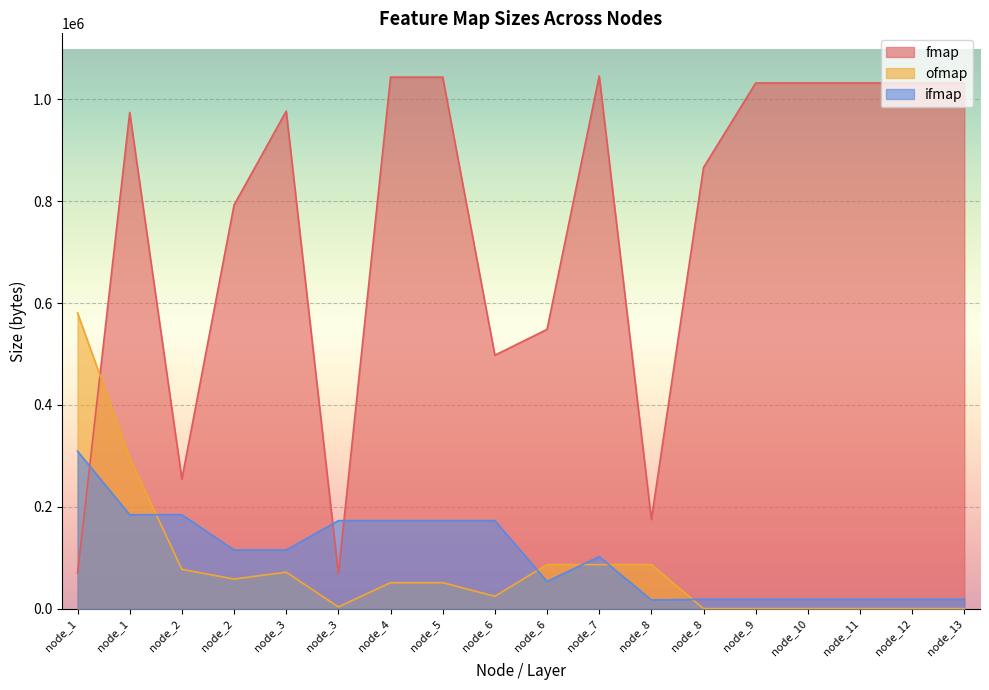

How many lines are shown in the chart?

3